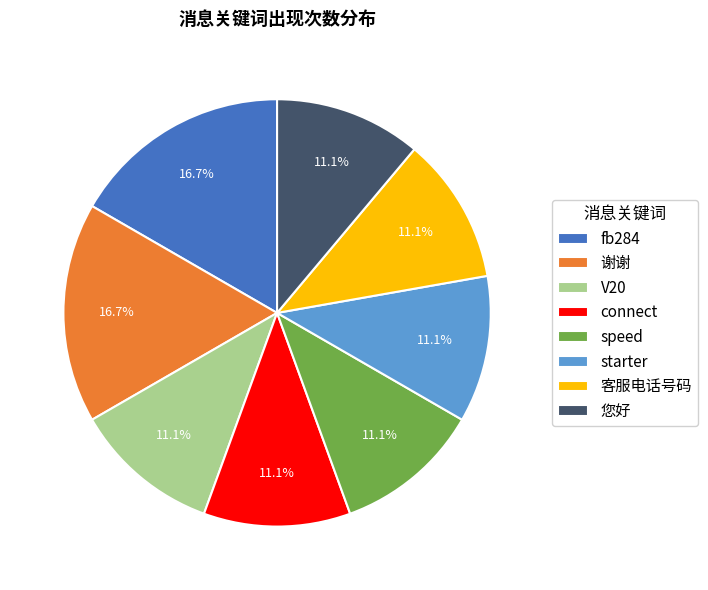

To the nearest percent, what portion does connect represent?

11%